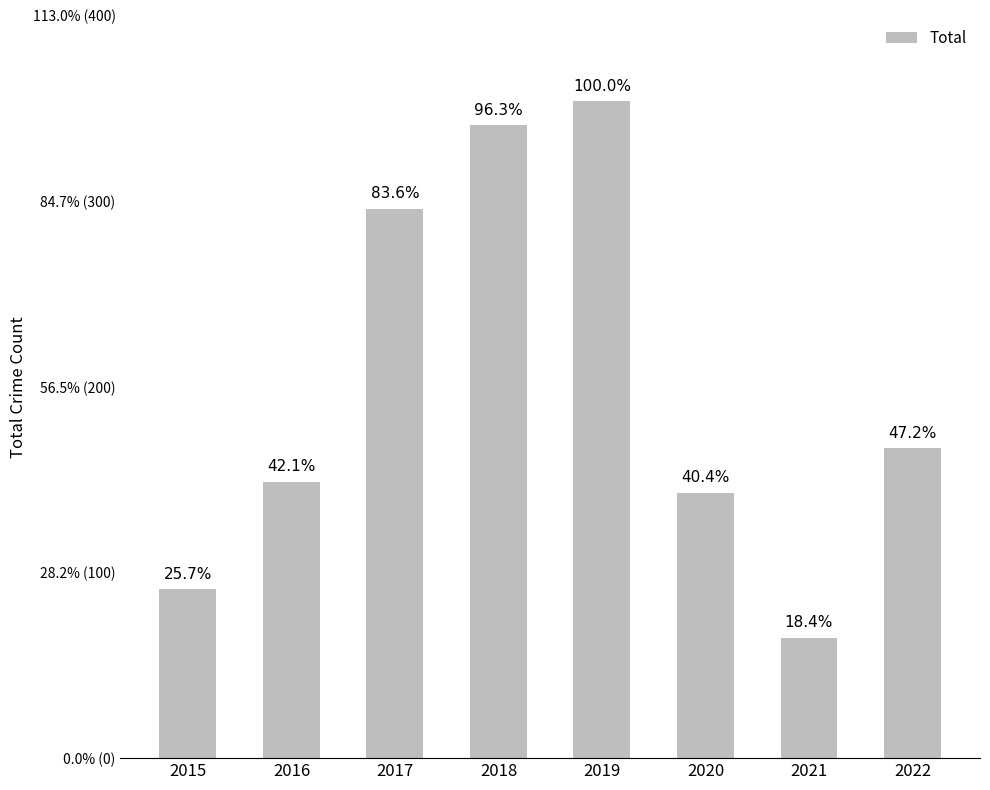

List the labels in order of value, smallest first.

2021, 2015, 2020, 2016, 2022, 2017, 2018, 2019